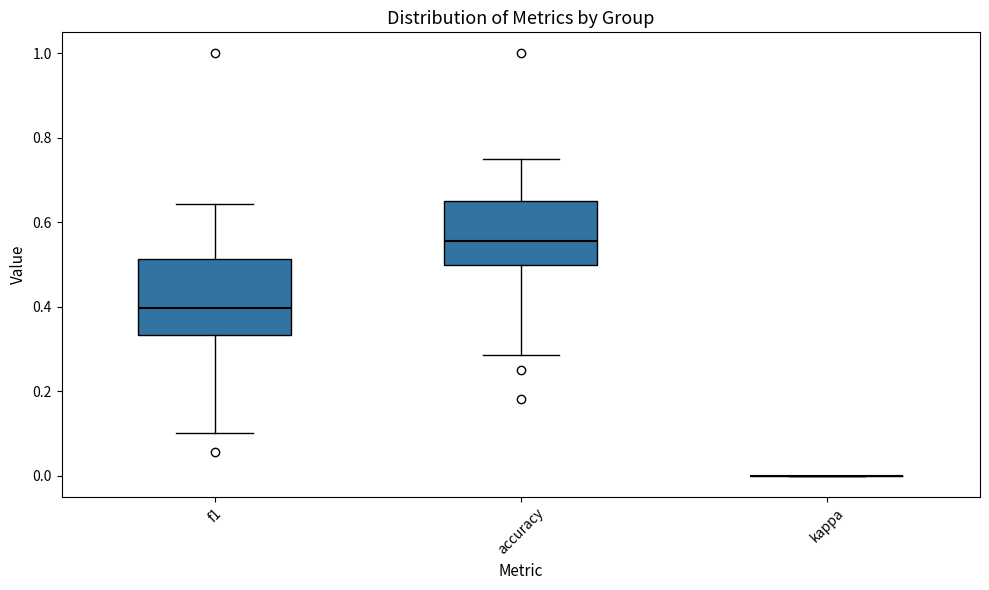

Reading left to right, read every box against the y-axis: the position of its median line, the range the box covers, and the ends of its whiskers. The values are not printed on the chart, so give them approximately, as read against the axis.

f1: median 0.40, box 0.34 to 0.52, whiskers 0.10 to 0.64
accuracy: median 0.56, box 0.50 to 0.66, whiskers 0.28 to 0.76
kappa: box collapsed to a line at 0.00, whiskers 0.00 to 0.00